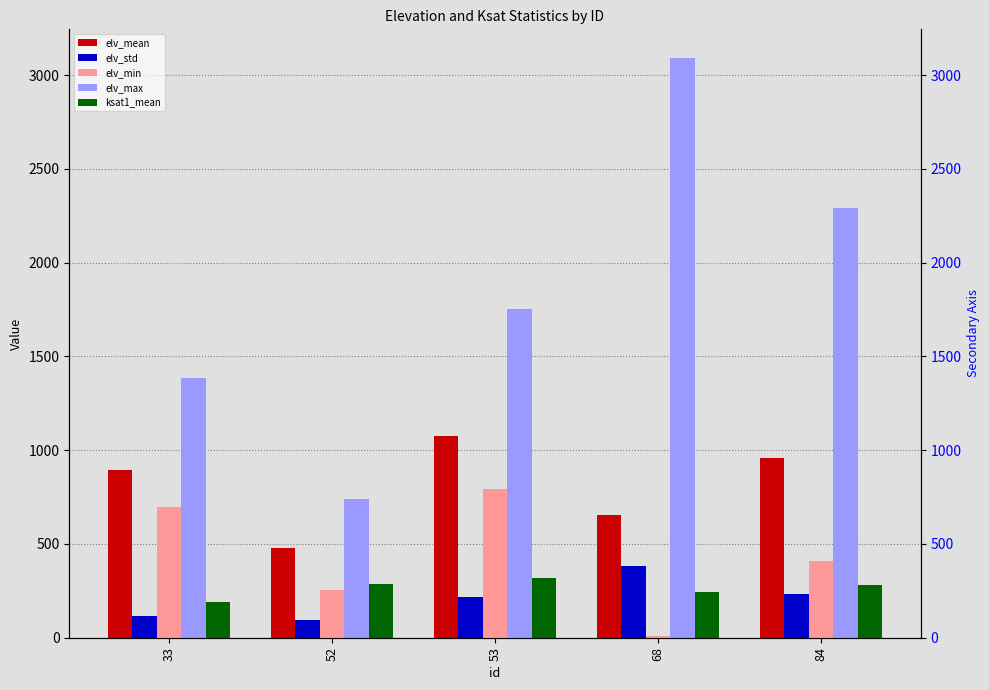

Reading right to left, what are all the values shown in this chart?

elv_mean: 959.3	653.2	1077.2	476.7	893.9
elv_std: 234.0	382.0	215.0	95.0	114.9
elv_min: 411.6	11.1	790.5	252.7	699.2
elv_max: 2288.7	3089.4	1752.2	739.0	1386.5
ksat1_mean: 282.1	241.2	319.2	286.2	191.8